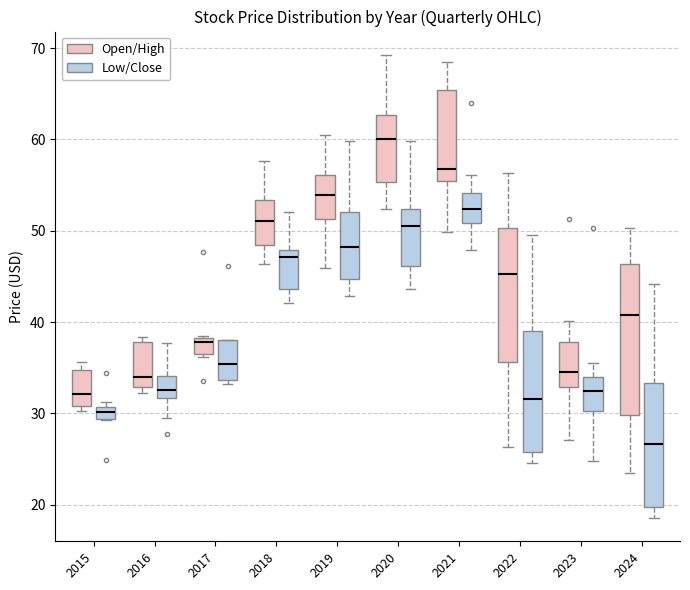

Where is the upper edge of the box for 2016 (Open/High) on the y-axis? The values are not printed on the chart, so give them approximately, as read against the axis.

38